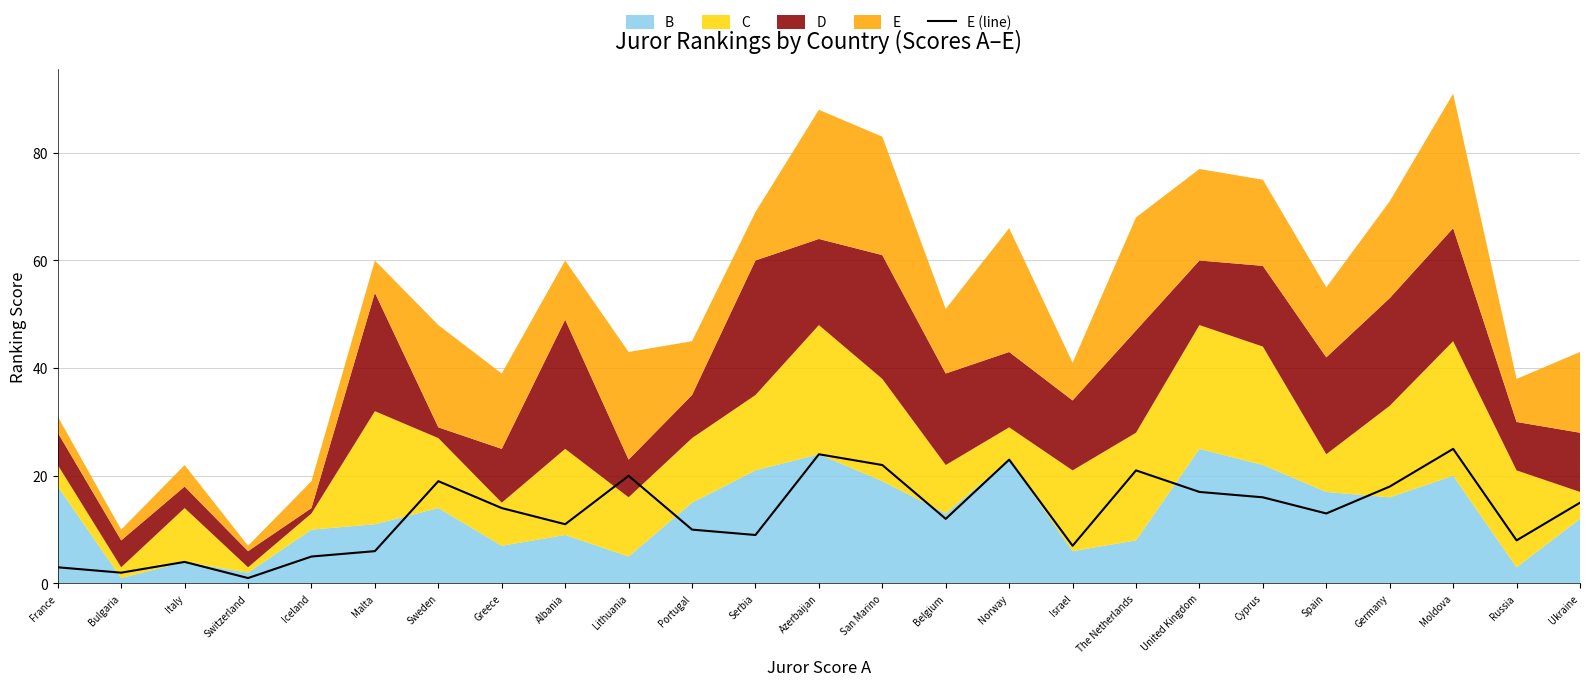

Where is the first local maximum?

Italy